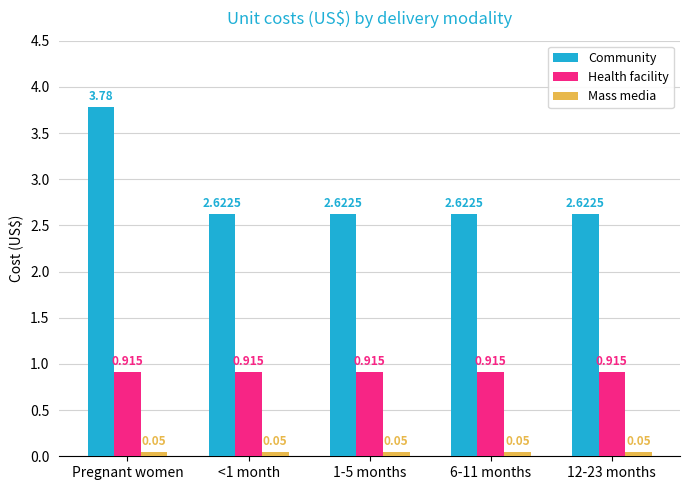

Which category has the highest value in the Community series?

Pregnant women